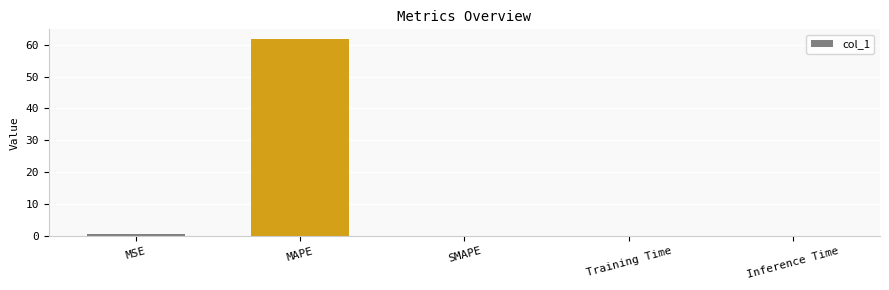

What is the maximum value shown in the chart?

61.7